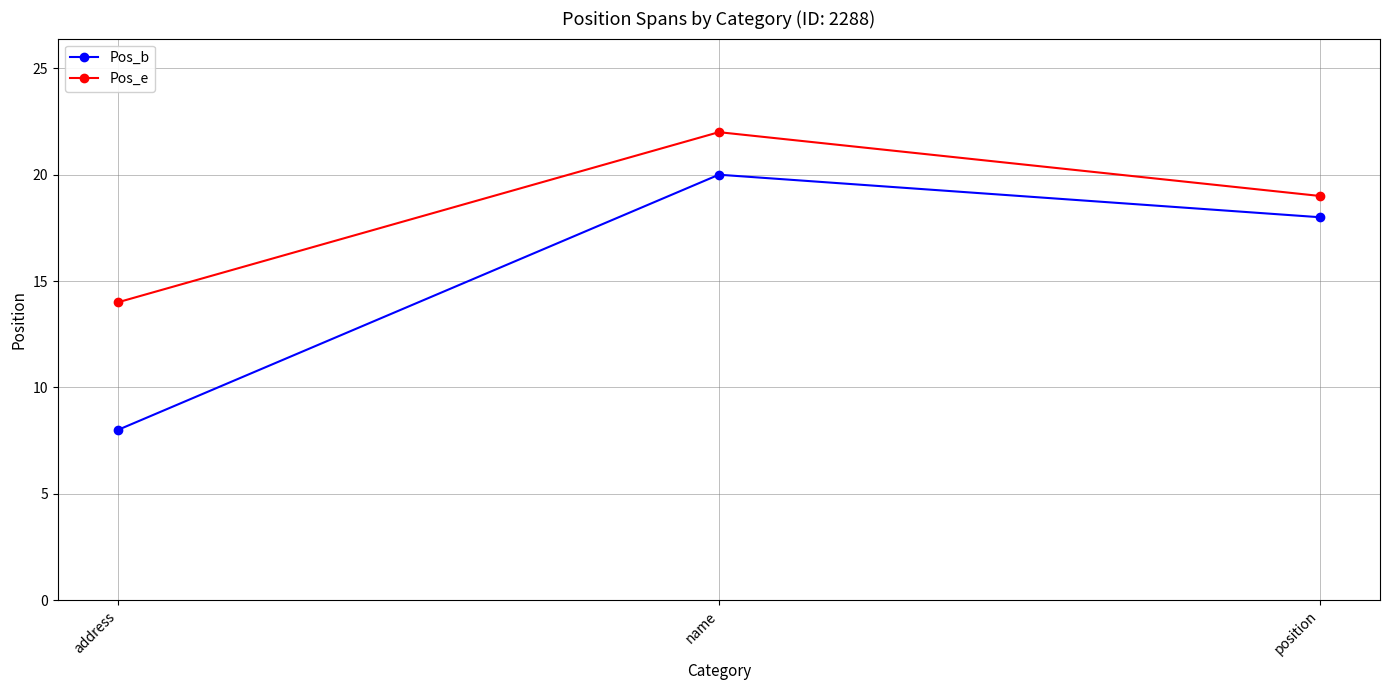

The Pos_e series shows 4 at address. True or false?

False